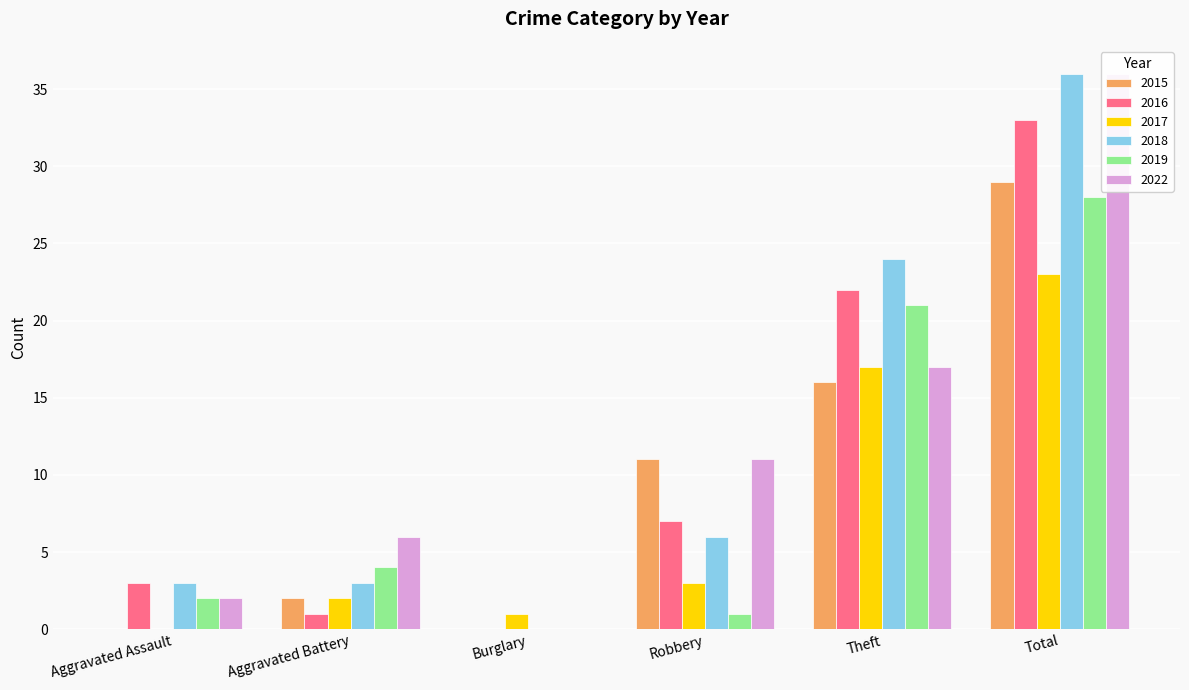

What is the value of the 2015 bar at the 2nd from the left?

2